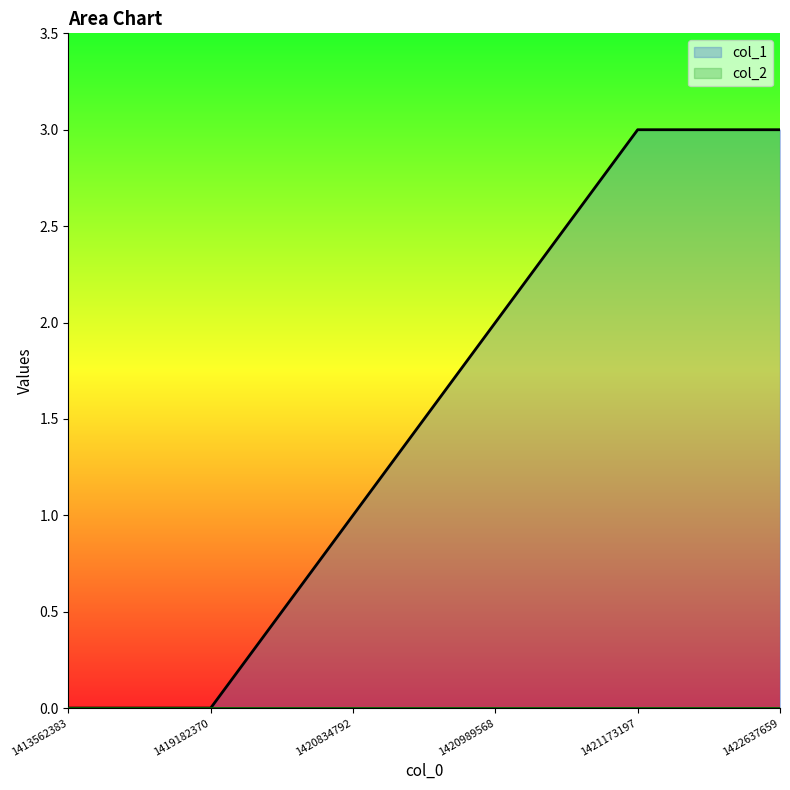

Is it true that the value at 1420834792 is 1?

True